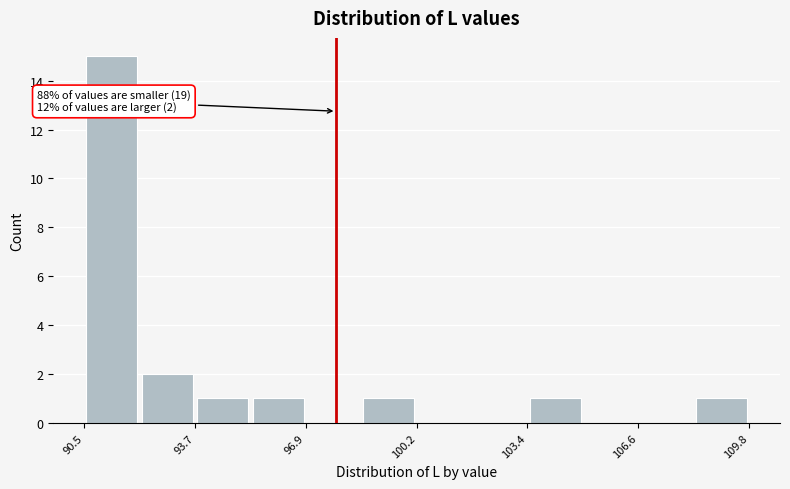

Read against the x-axis, roughly where is the centre of the tallest bar?

91.5